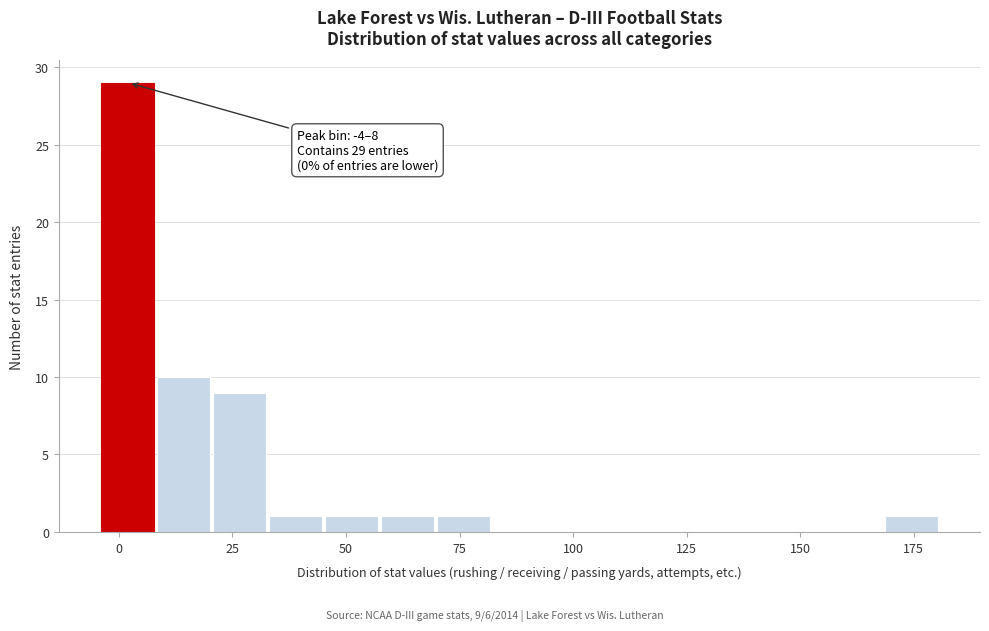

Around what value on the x-axis is the tallest bar? Give the approximate position of its centre, as read against the axis.

0